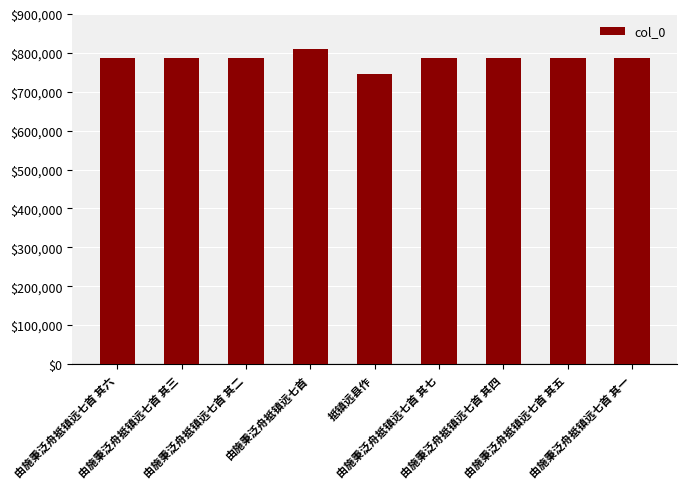

What is the average value?

784938